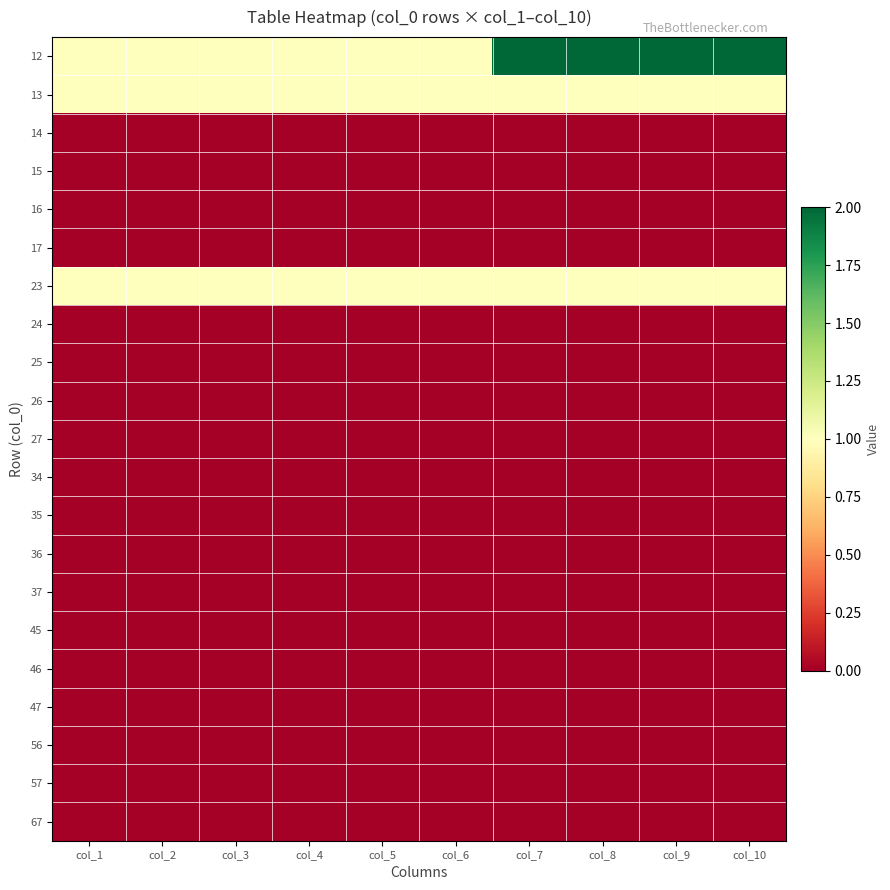

Reading left to right, transcribe all the data shown in this chart.

12: col_1=1	col_2=1	col_3=1	col_4=1	col_5=1	col_6=1	col_7=2	col_8=2	col_9=2	col_10=2
13: col_1=1	col_2=1	col_3=1	col_4=1	col_5=1	col_6=1	col_7=1	col_8=1	col_9=1	col_10=1
14: col_1=0	col_2=0	col_3=0	col_4=0	col_5=0	col_6=0	col_7=0	col_8=0	col_9=0	col_10=0
15: col_1=0	col_2=0	col_3=0	col_4=0	col_5=0	col_6=0	col_7=0	col_8=0	col_9=0	col_10=0
16: col_1=0	col_2=0	col_3=0	col_4=0	col_5=0	col_6=0	col_7=0	col_8=0	col_9=0	col_10=0
17: col_1=0	col_2=0	col_3=0	col_4=0	col_5=0	col_6=0	col_7=0	col_8=0	col_9=0	col_10=0
23: col_1=1	col_2=1	col_3=1	col_4=1	col_5=1	col_6=1	col_7=1	col_8=1	col_9=1	col_10=1
24: col_1=0	col_2=0	col_3=0	col_4=0	col_5=0	col_6=0	col_7=0	col_8=0	col_9=0	col_10=0
25: col_1=0	col_2=0	col_3=0	col_4=0	col_5=0	col_6=0	col_7=0	col_8=0	col_9=0	col_10=0
26: col_1=0	col_2=0	col_3=0	col_4=0	col_5=0	col_6=0	col_7=0	col_8=0	col_9=0	col_10=0
27: col_1=0	col_2=0	col_3=0	col_4=0	col_5=0	col_6=0	col_7=0	col_8=0	col_9=0	col_10=0
34: col_1=0	col_2=0	col_3=0	col_4=0	col_5=0	col_6=0	col_7=0	col_8=0	col_9=0	col_10=0
35: col_1=0	col_2=0	col_3=0	col_4=0	col_5=0	col_6=0	col_7=0	col_8=0	col_9=0	col_10=0
36: col_1=0	col_2=0	col_3=0	col_4=0	col_5=0	col_6=0	col_7=0	col_8=0	col_9=0	col_10=0
37: col_1=0	col_2=0	col_3=0	col_4=0	col_5=0	col_6=0	col_7=0	col_8=0	col_9=0	col_10=0
45: col_1=0	col_2=0	col_3=0	col_4=0	col_5=0	col_6=0	col_7=0	col_8=0	col_9=0	col_10=0
46: col_1=0	col_2=0	col_3=0	col_4=0	col_5=0	col_6=0	col_7=0	col_8=0	col_9=0	col_10=0
47: col_1=0	col_2=0	col_3=0	col_4=0	col_5=0	col_6=0	col_7=0	col_8=0	col_9=0	col_10=0
56: col_1=0	col_2=0	col_3=0	col_4=0	col_5=0	col_6=0	col_7=0	col_8=0	col_9=0	col_10=0
57: col_1=0	col_2=0	col_3=0	col_4=0	col_5=0	col_6=0	col_7=0	col_8=0	col_9=0	col_10=0
67: col_1=0	col_2=0	col_3=0	col_4=0	col_5=0	col_6=0	col_7=0	col_8=0	col_9=0	col_10=0